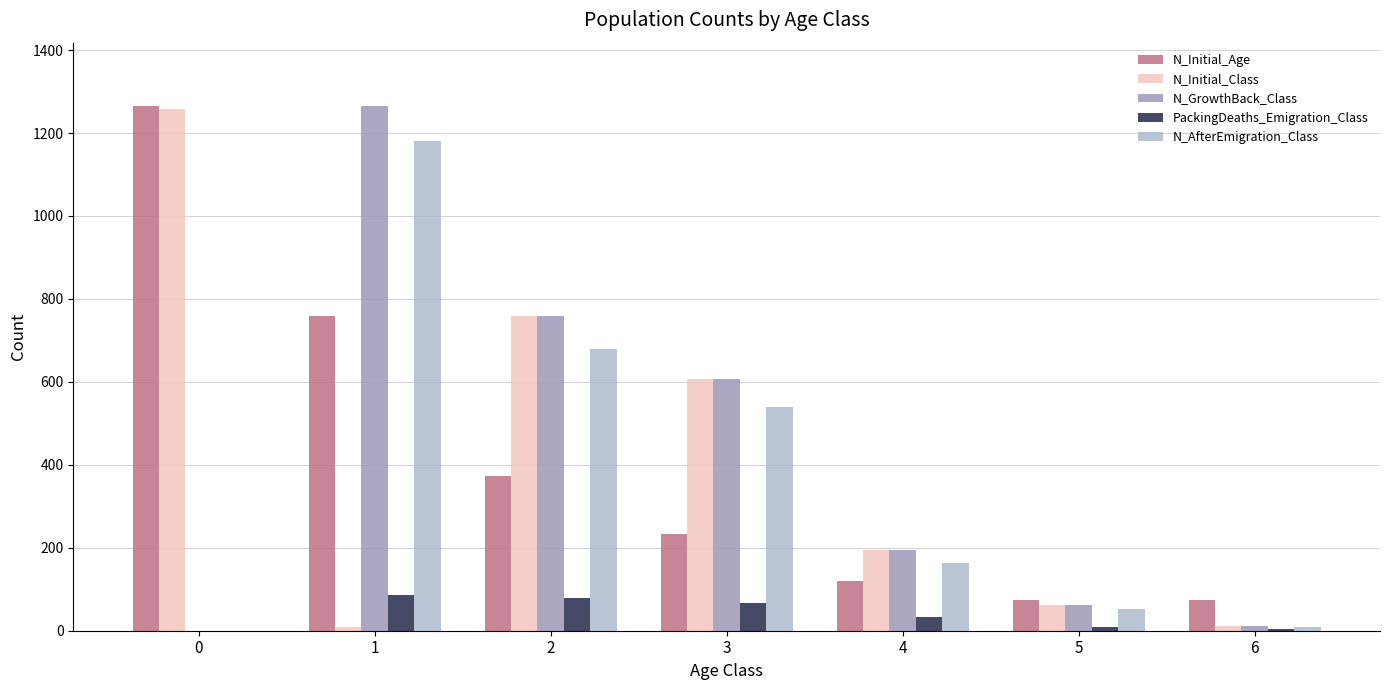

What are all the series names shown in the legend?

N_Initial_Age, N_Initial_Class, N_GrowthBack_Class, PackingDeaths_Emigration_Class, N_AfterEmigration_Class